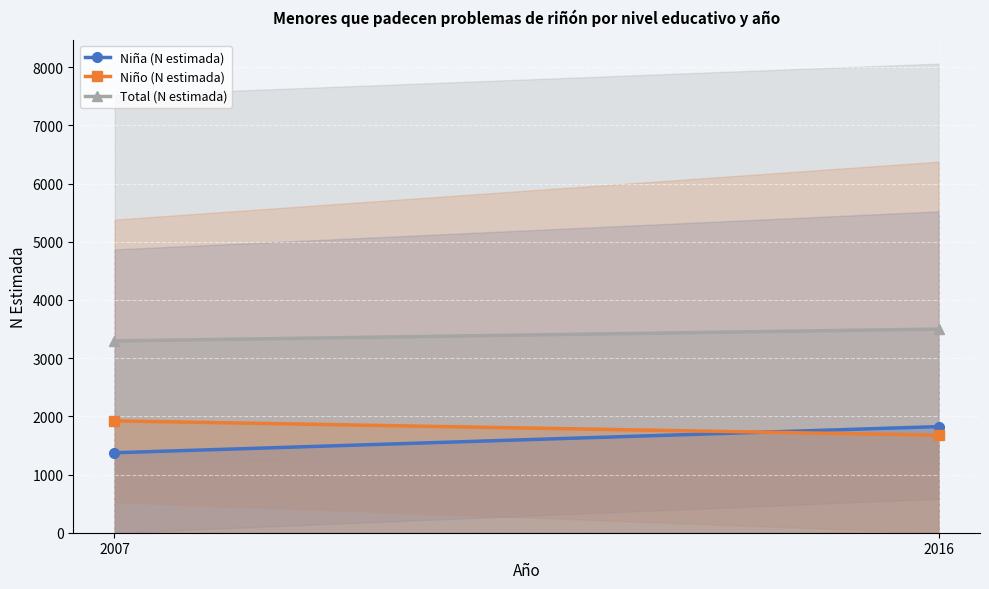

How many categories are shown in the chart?

2